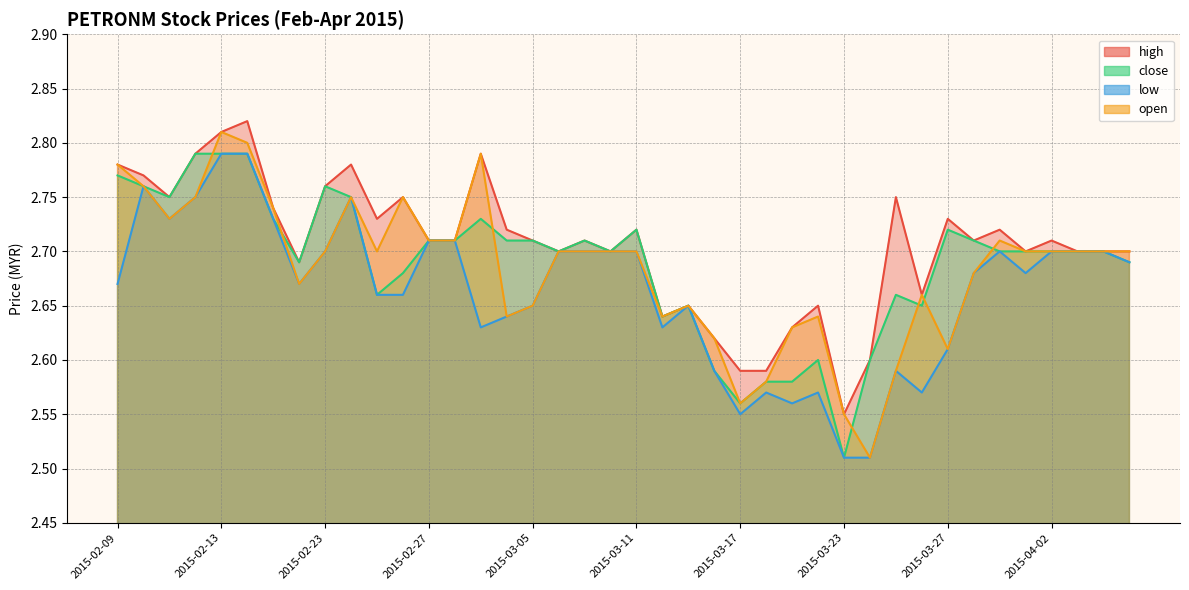

How many interior local valleys does the high series have?

10